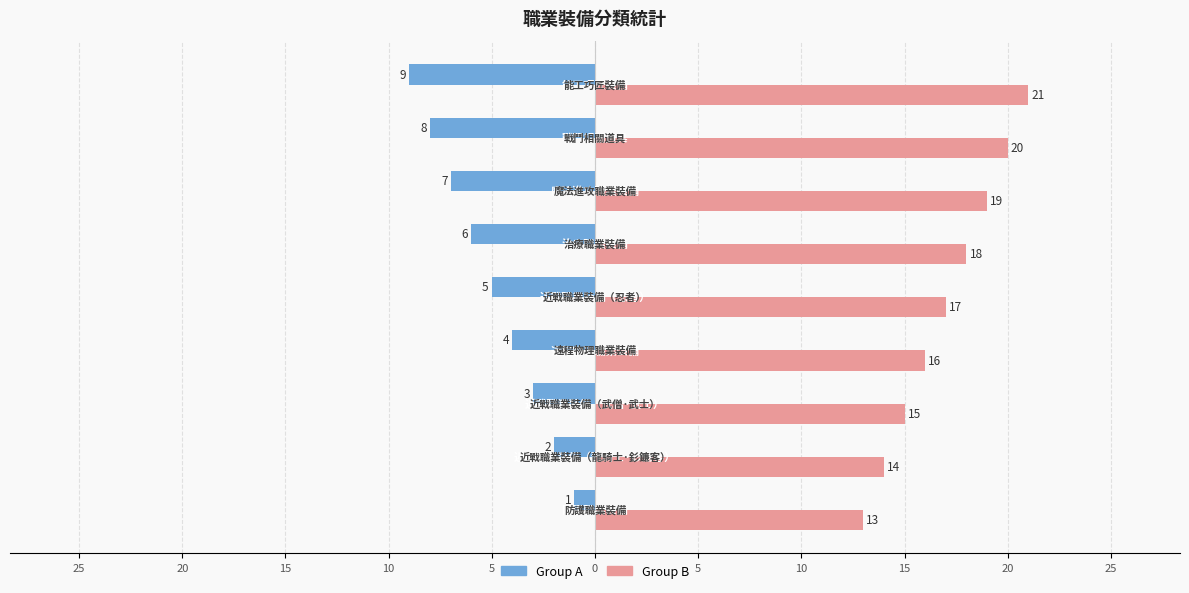

What is the difference between the maximum and minimum values in the Group B series?

8